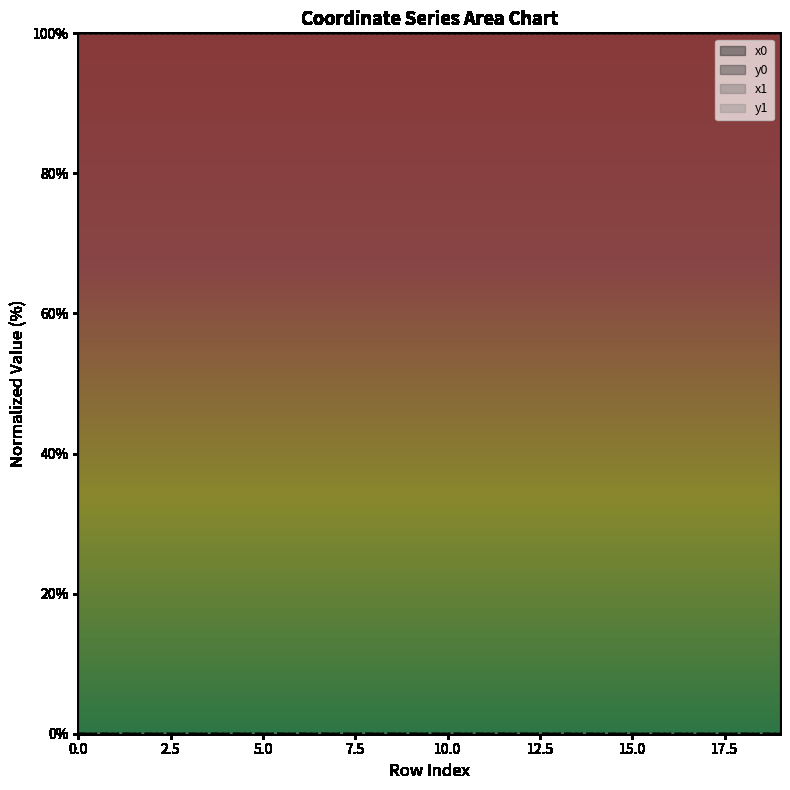

Which category has the lowest value across all series?

19